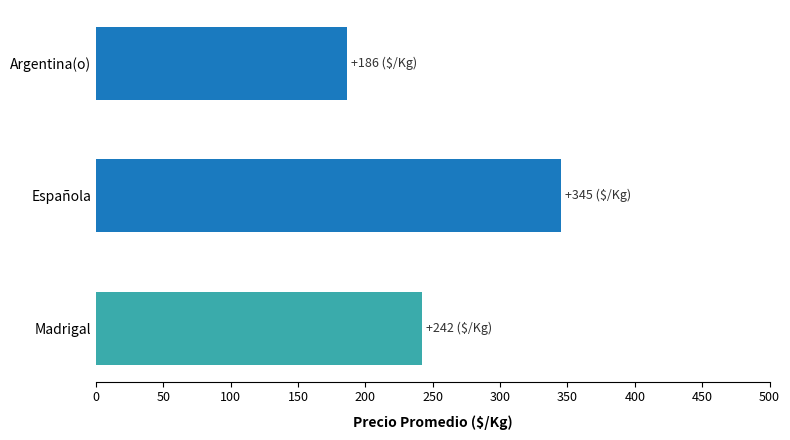

Which label corresponds to the largest value in the chart?

Española